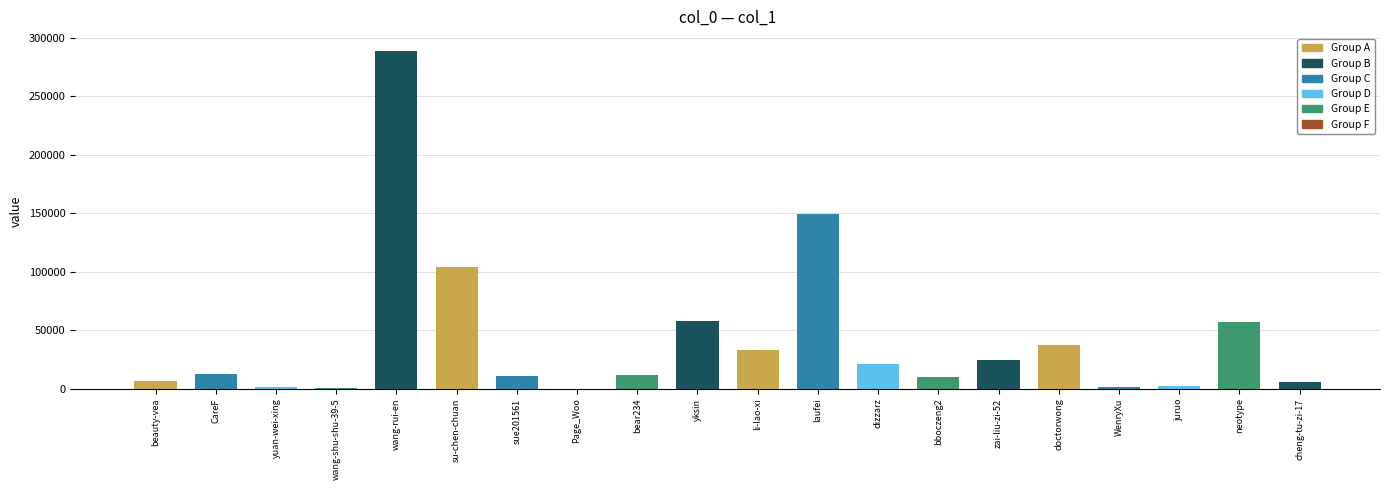

True or false: the data shows 288745 at wang-rui-en.

True